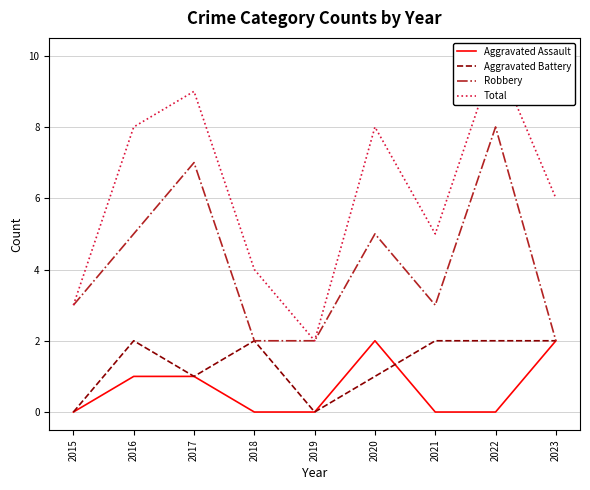

What is the value of the Aggravated Battery point at the 9th from the left?

2